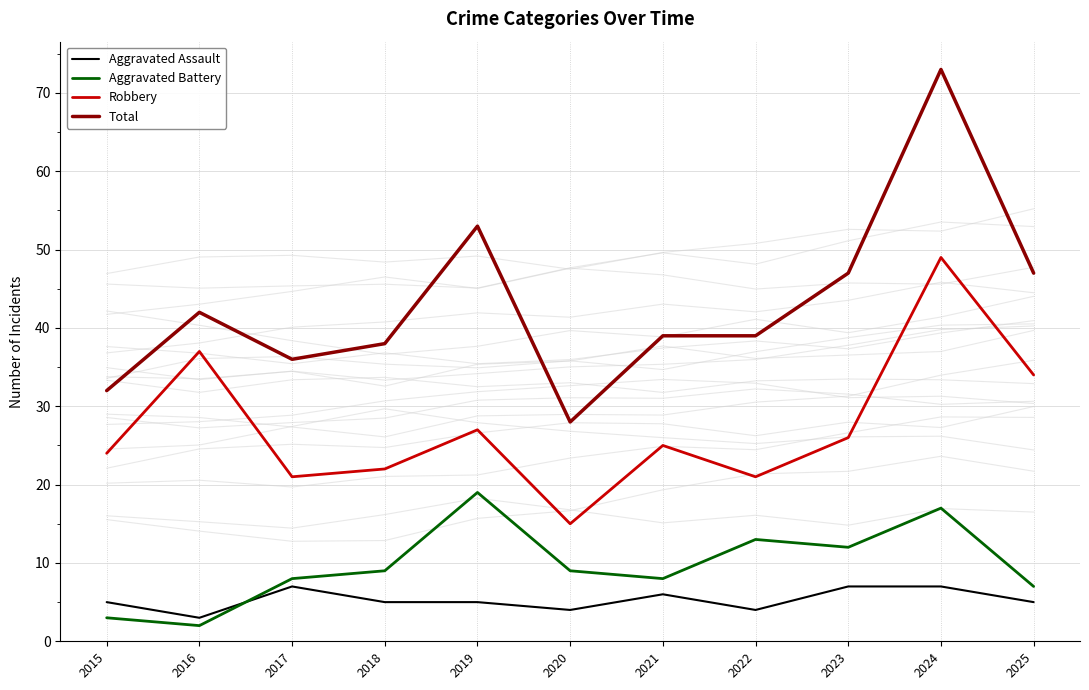

At which category does Robbery reach its first local peak?

2016